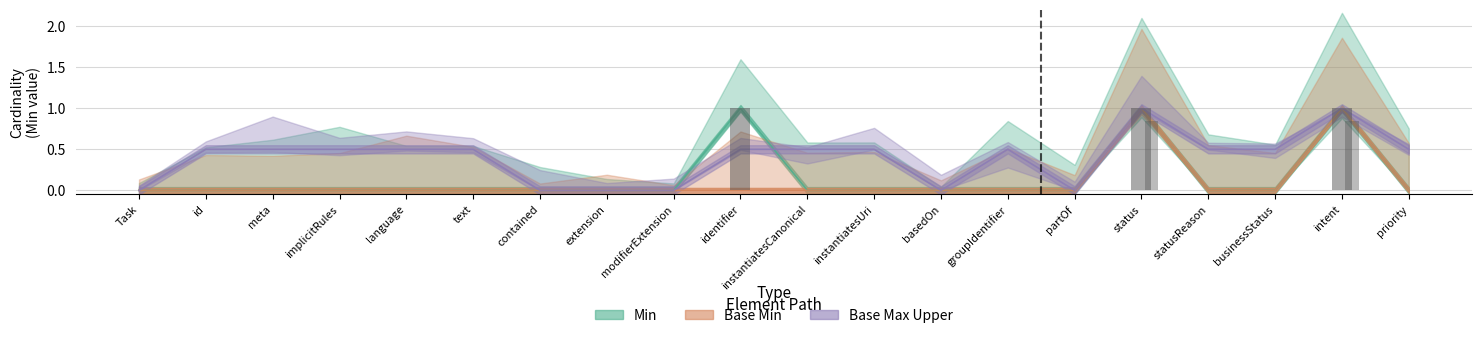

What is the average value of the Min series?

0.1